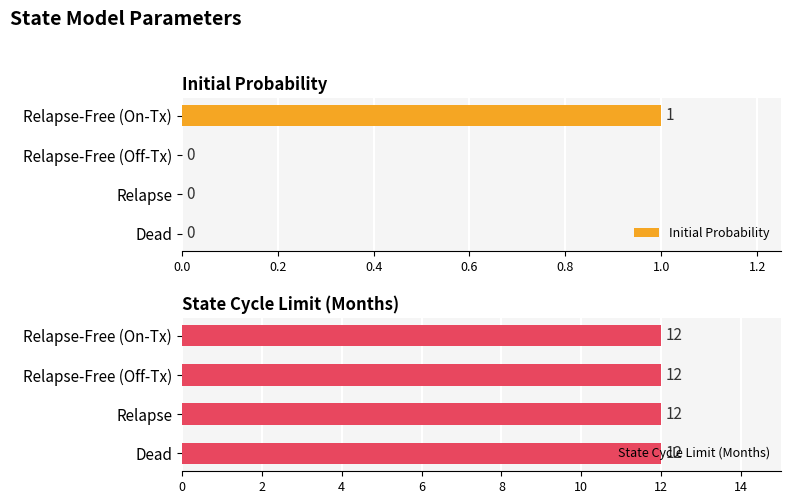

What is the value of the Initial Probability bar at the 1st from the left?

1.0